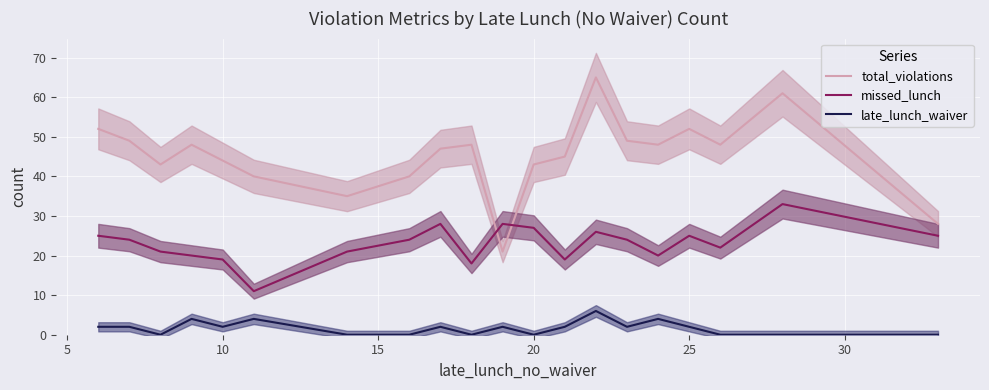

The value of total_violations at 10 is 15. True or false?

False